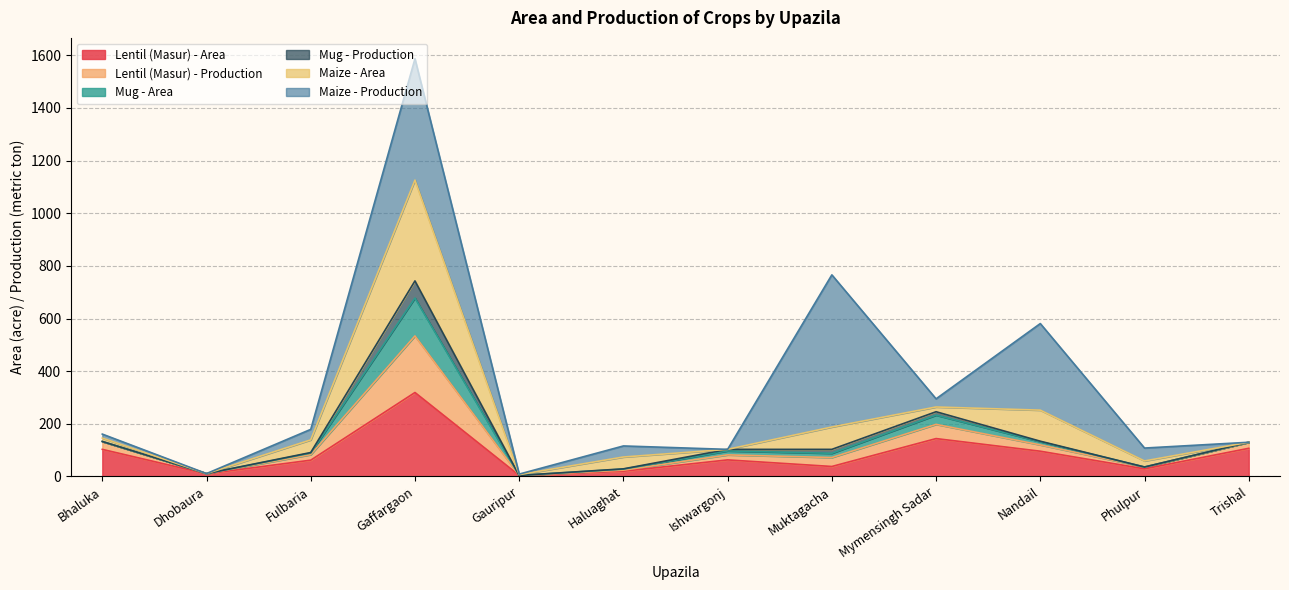

In Lentil (Masur) - Area, how many points are higher than both neighbors (excluding endpoints)?

3